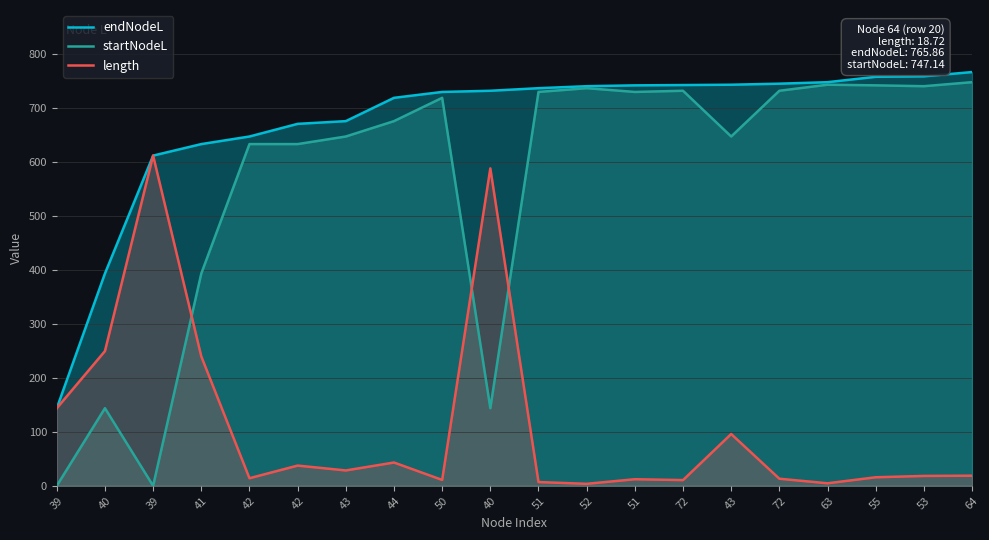

Does the chart have visible grid lines?

Yes